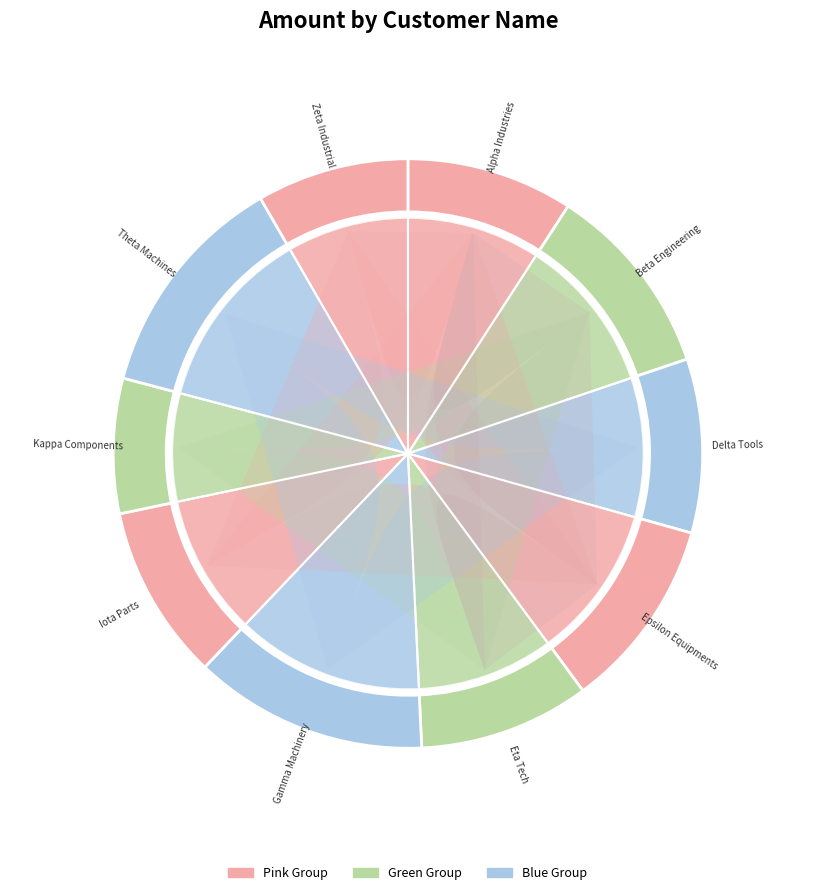

Which slice is the smallest?

Kappa Components